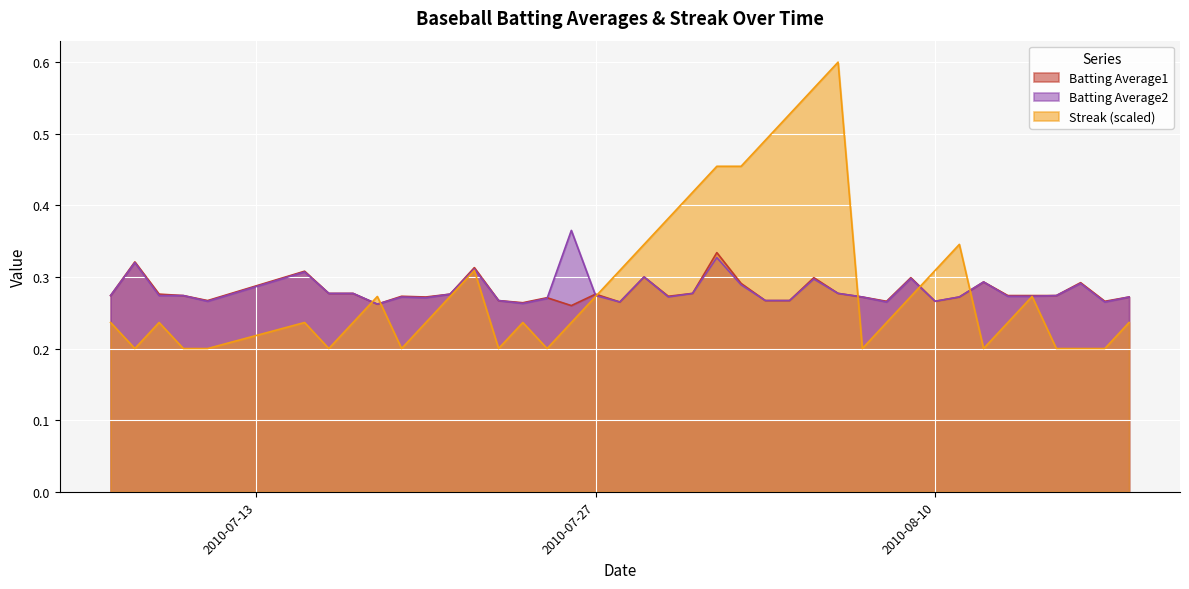

What is the average value of the Batting Average2 series?

0.3